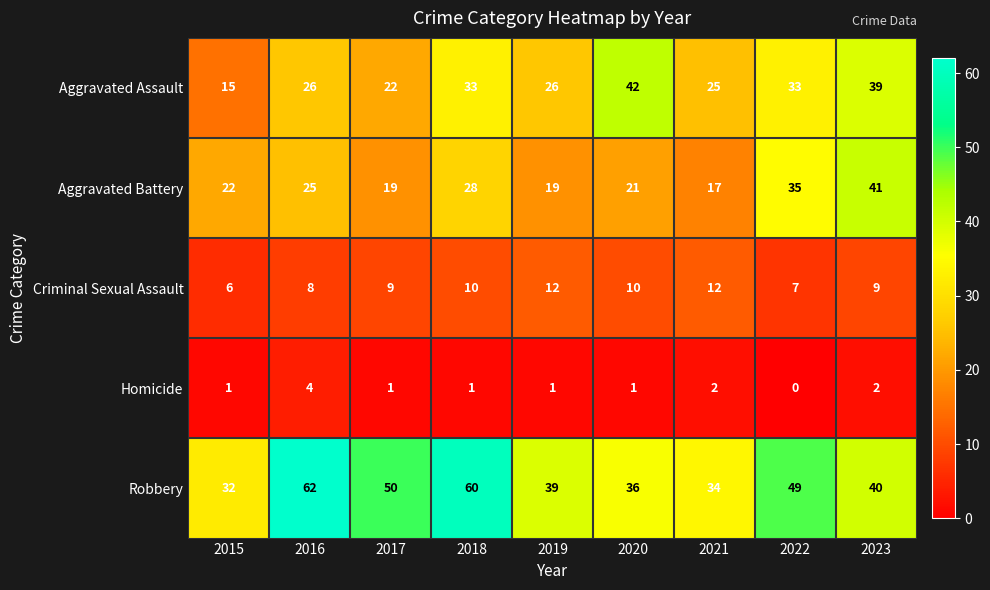

True or false: Homicide has a value of 4 at 2016.

True